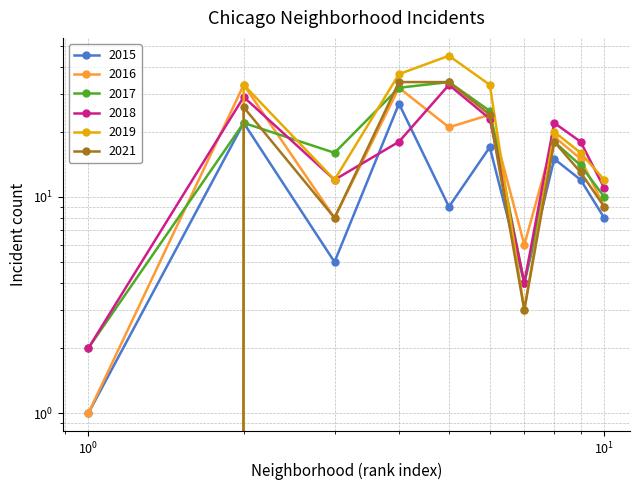

Does the chart have visible grid lines?

Yes